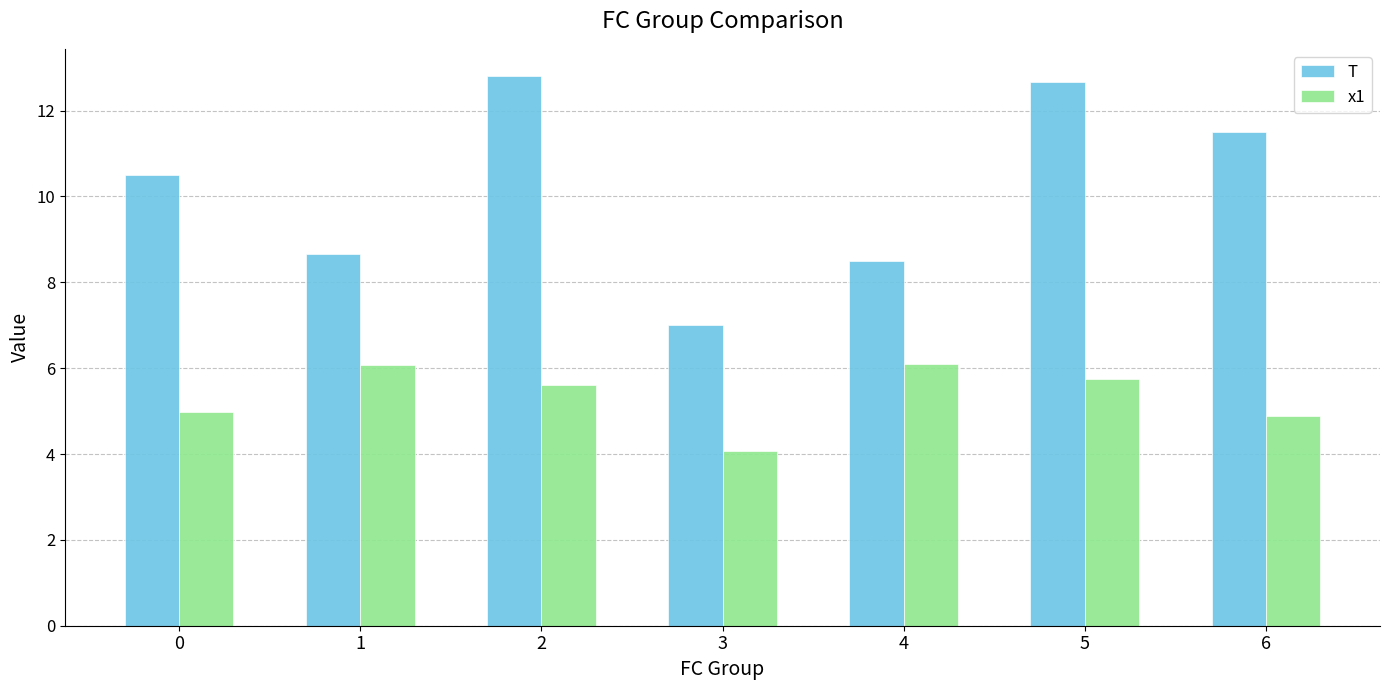

Is it true that T equals 18.9 at 5?

False